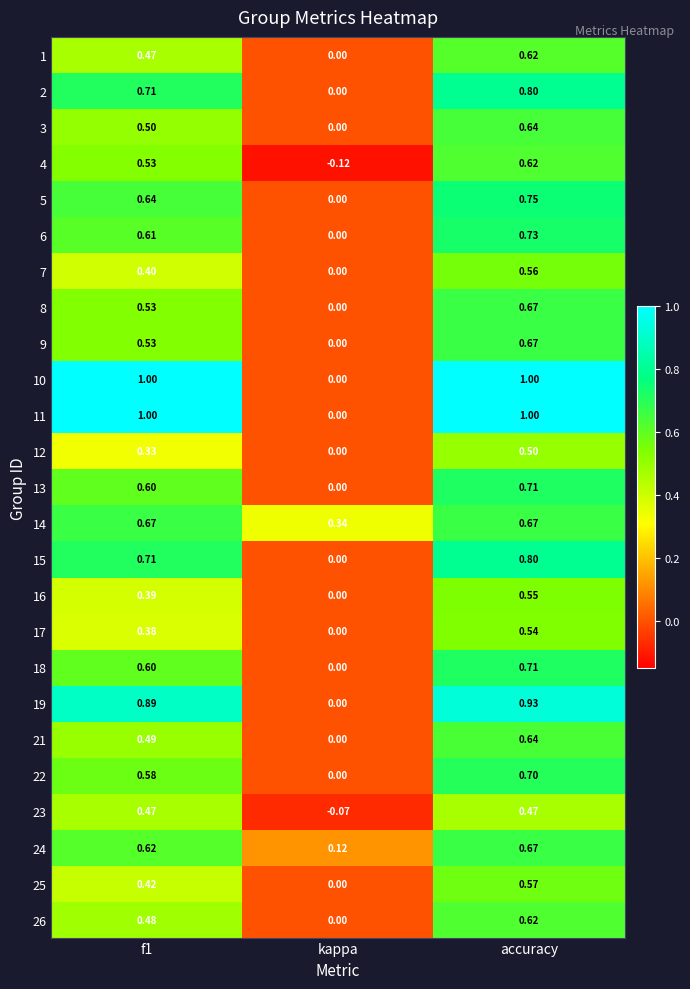

Which label corresponds to the smallest value in the chart?

kappa